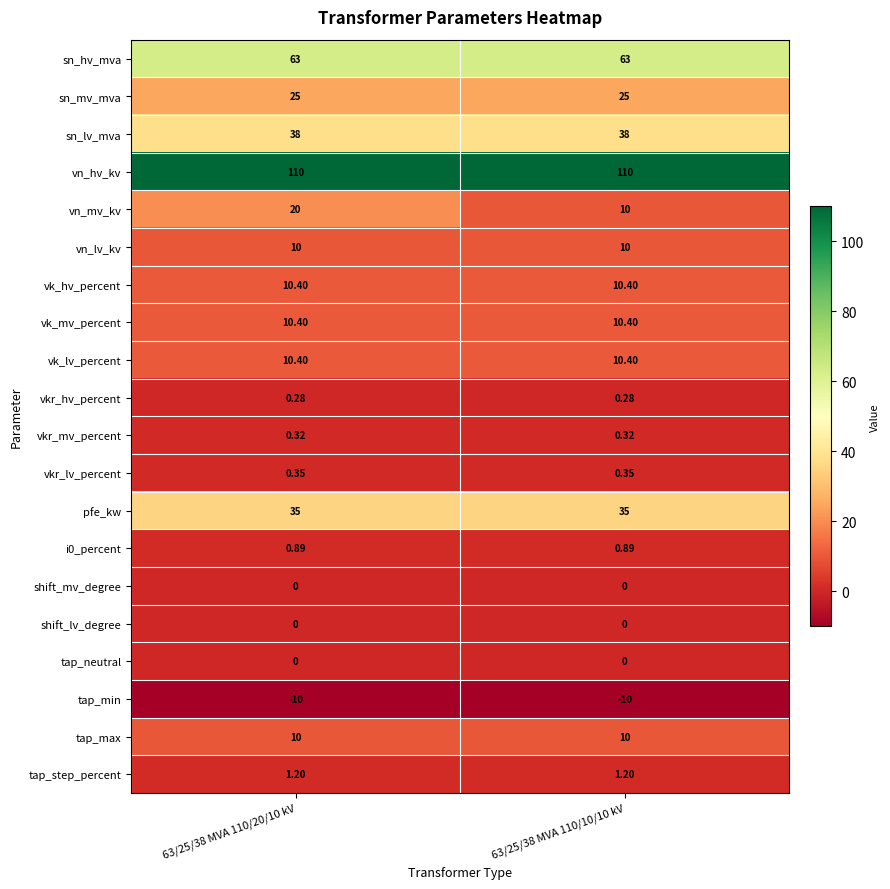

Is the value of sn_hv_mva at 63/25/38 MVA 110/10/10 kV greater than the value of sn_mv_mva at 63/25/38 MVA 110/10/10 kV?

Yes